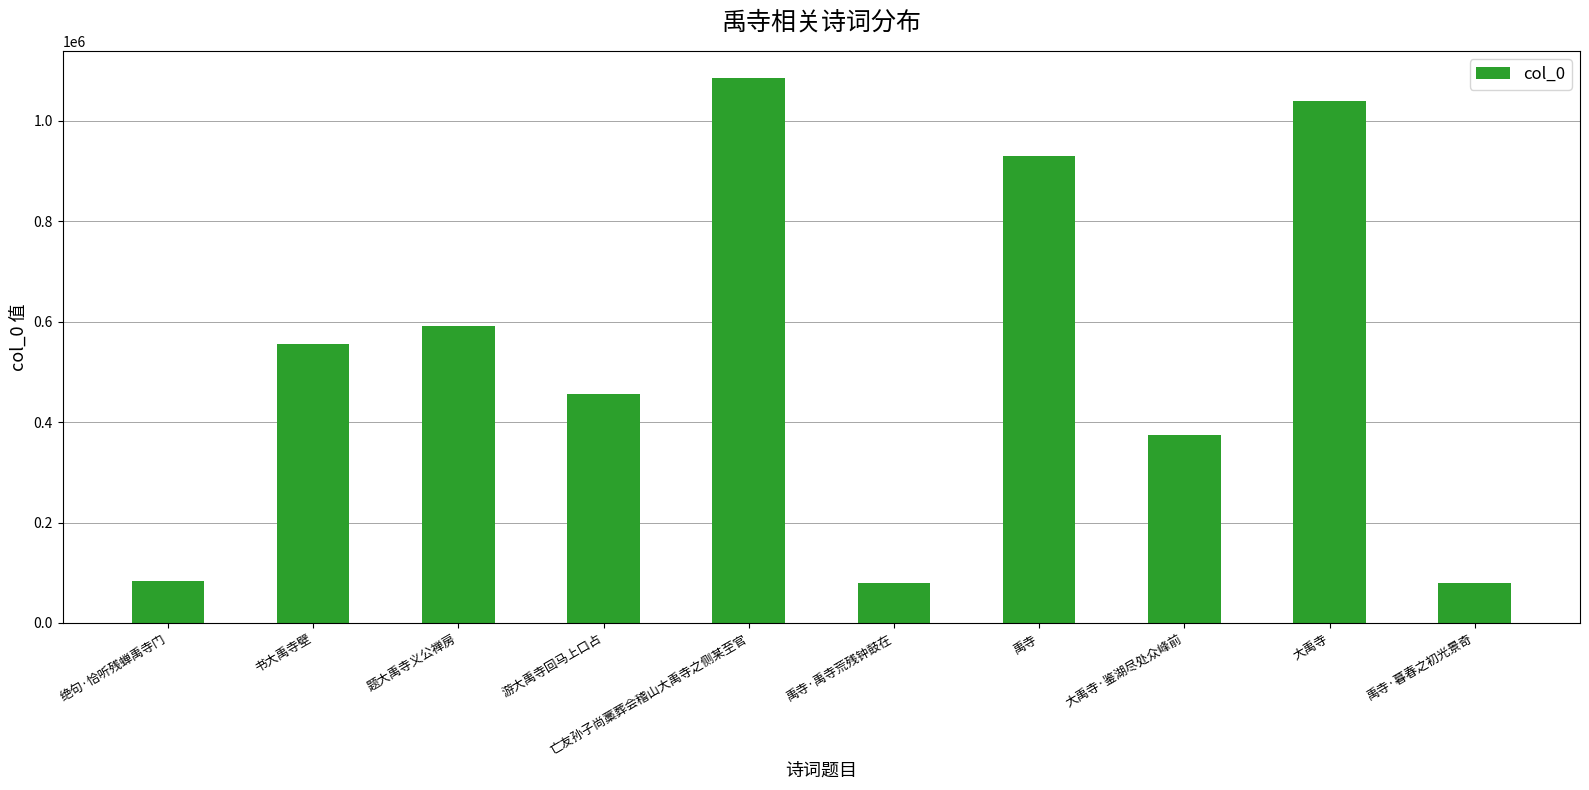

What value does the data have at 亡友孙子尚藁葬会稽山大禹寺之侧某至官?

1085046